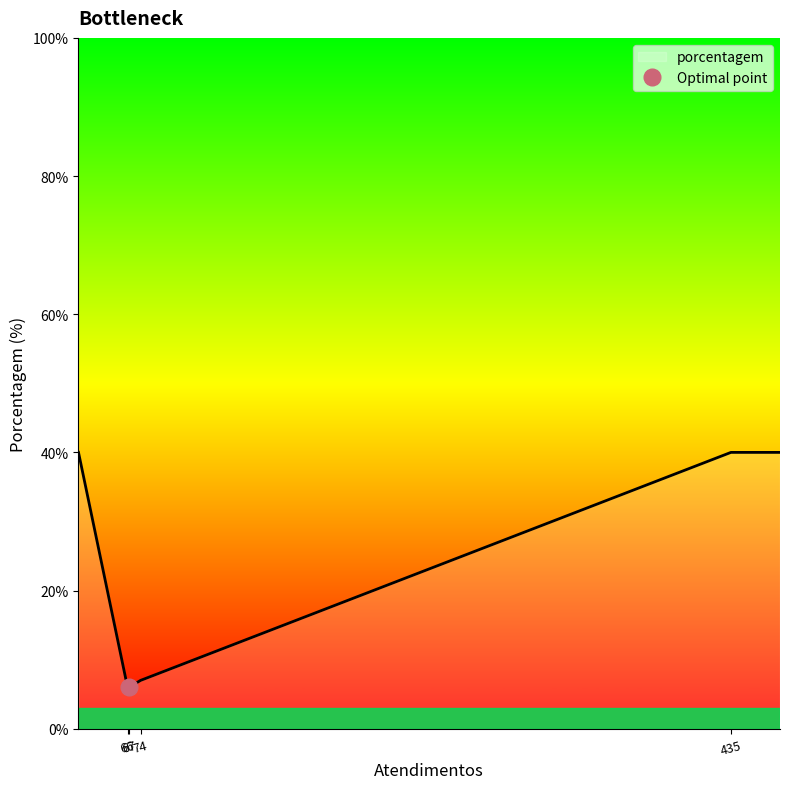

What is the lowest value of the porcentagem series?

6